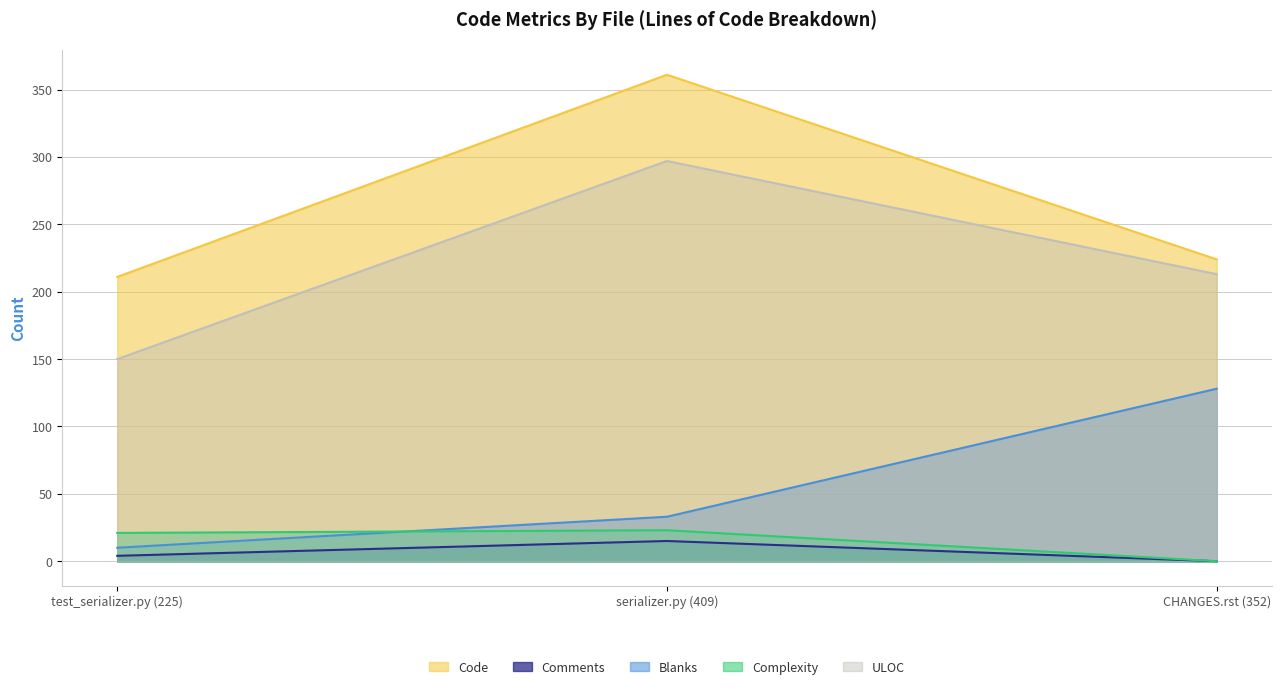

At which label does Comments first exceed 4?

serializer.py (409)